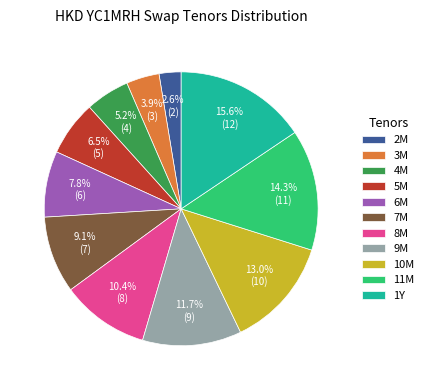

How many segments does this pie chart have?

11